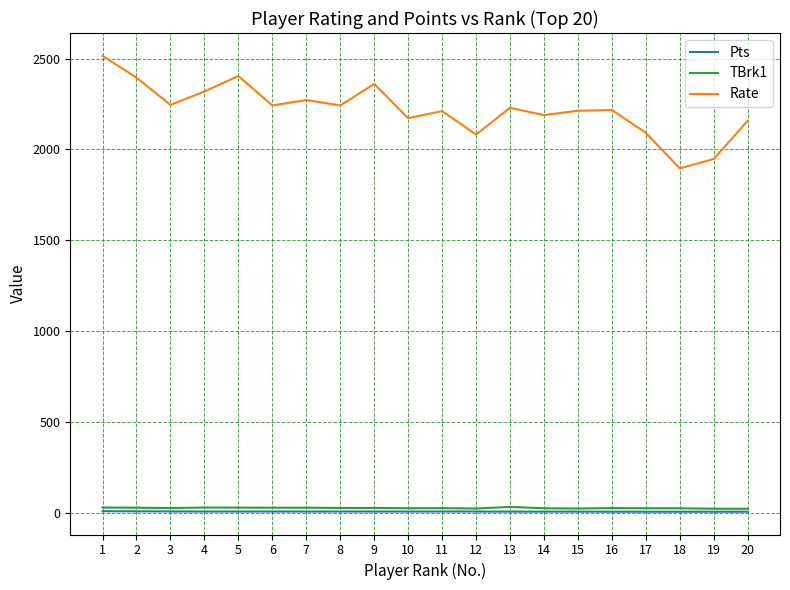

What is the approximate value of Pts at 20?

8.0